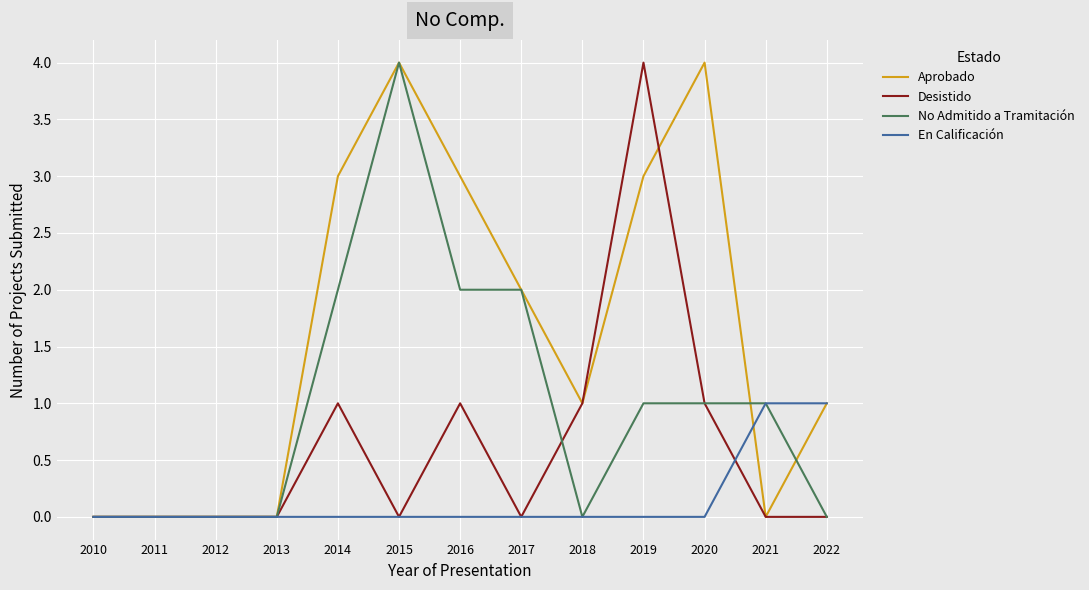

Which series has the largest total across all categories?

Aprobado